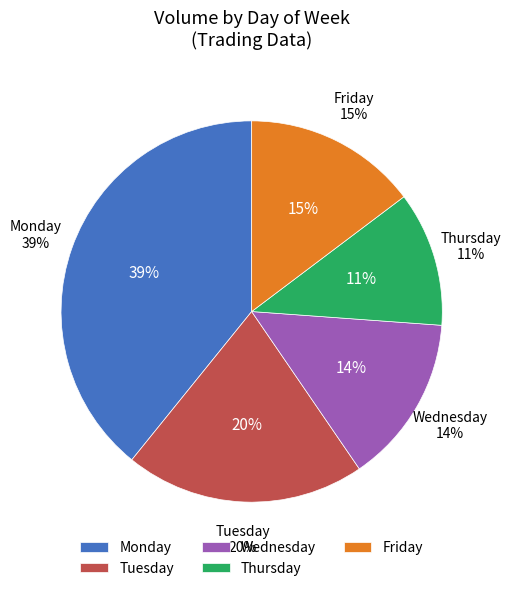

The 35 slice represents 12% of the pie. True or false?

False